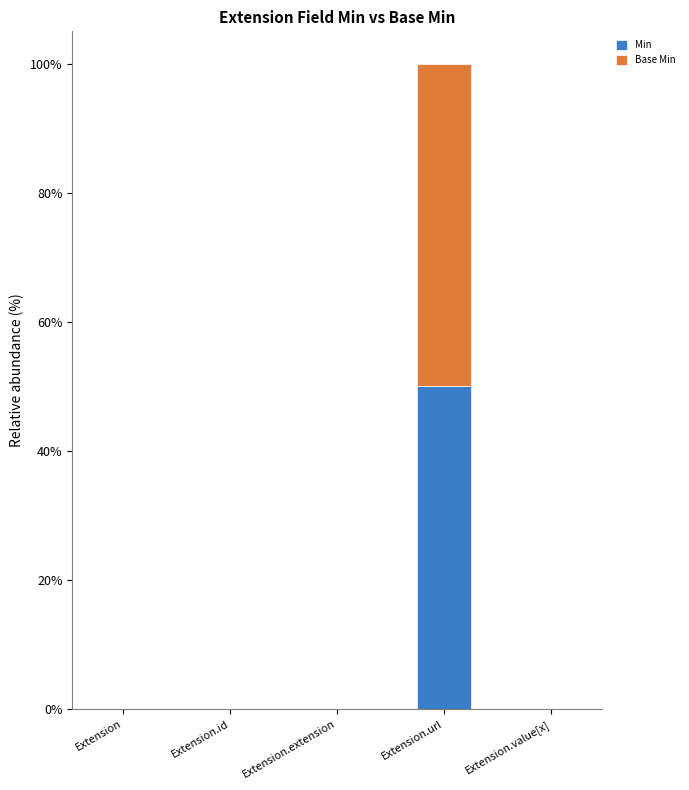

At which category is the sum across all series the highest?

Extension.url